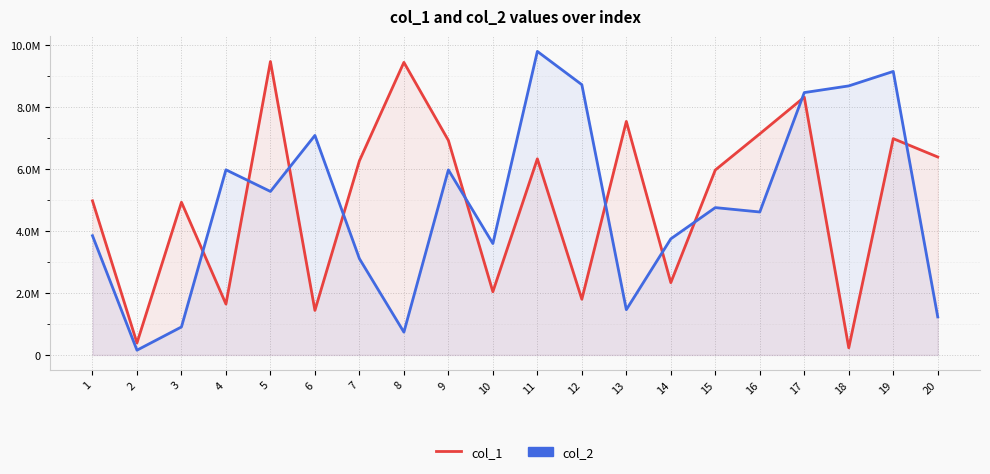

Which has a higher value, 15 or 8?

8